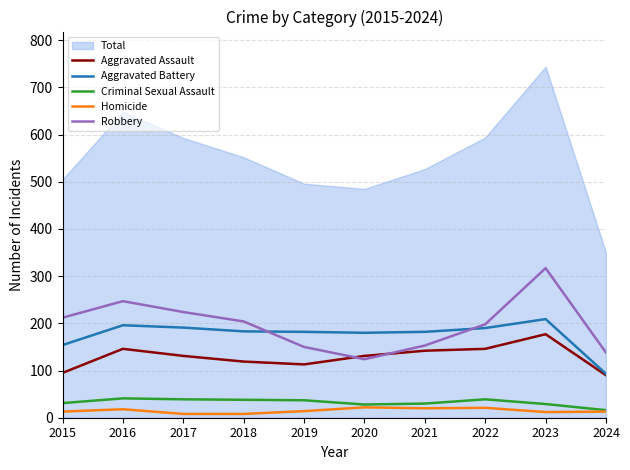

Which has a higher value, 2016 or 2024?

2016